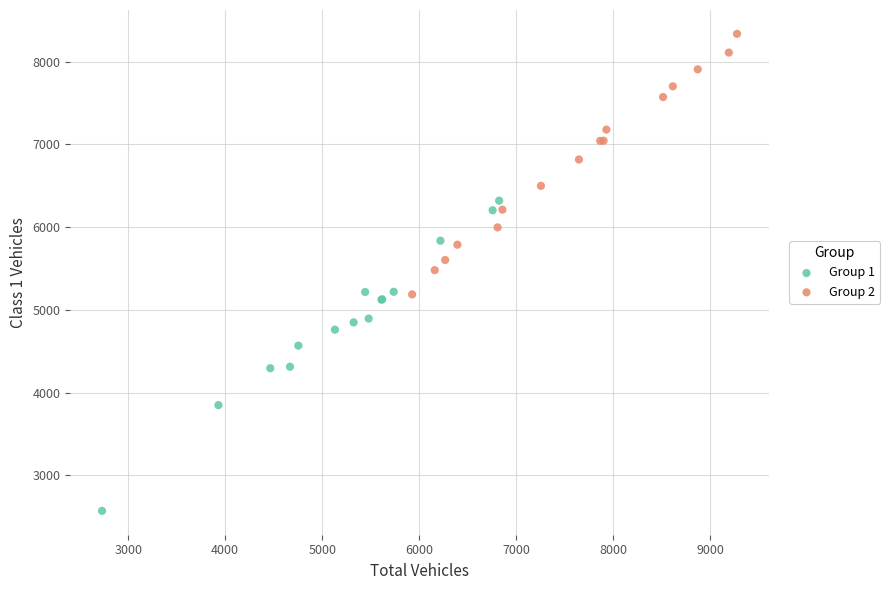

Which series contains the lowest Y value?

Group 1